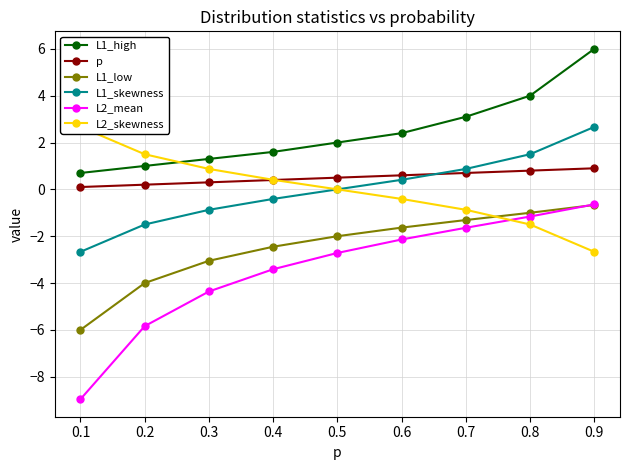

At how many categories does at least one series exceed 0?

9